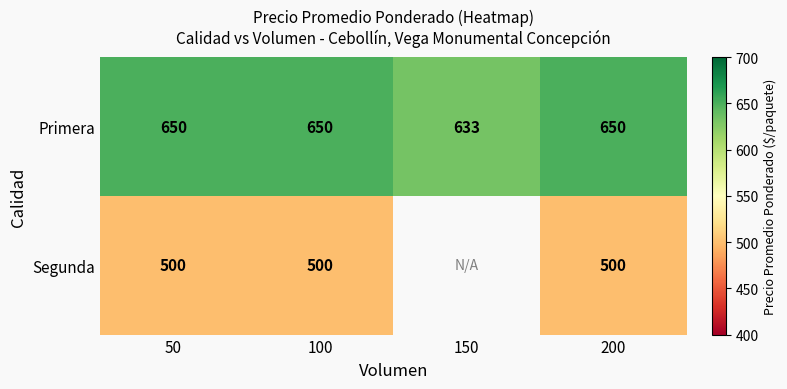

What is the difference between the highest and lowest values at 100?

150